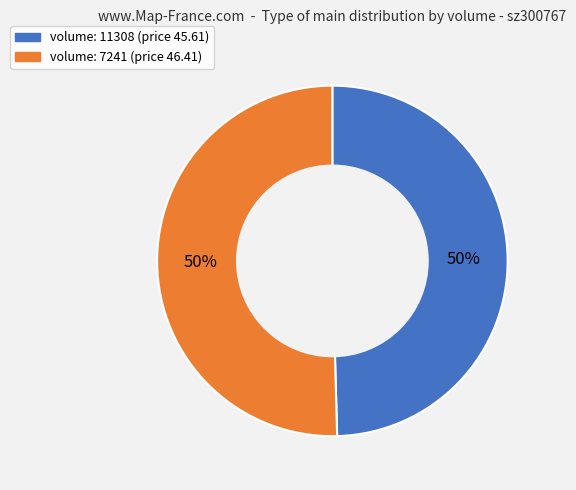

To the nearest percent, what is the average slice percentage?

50%